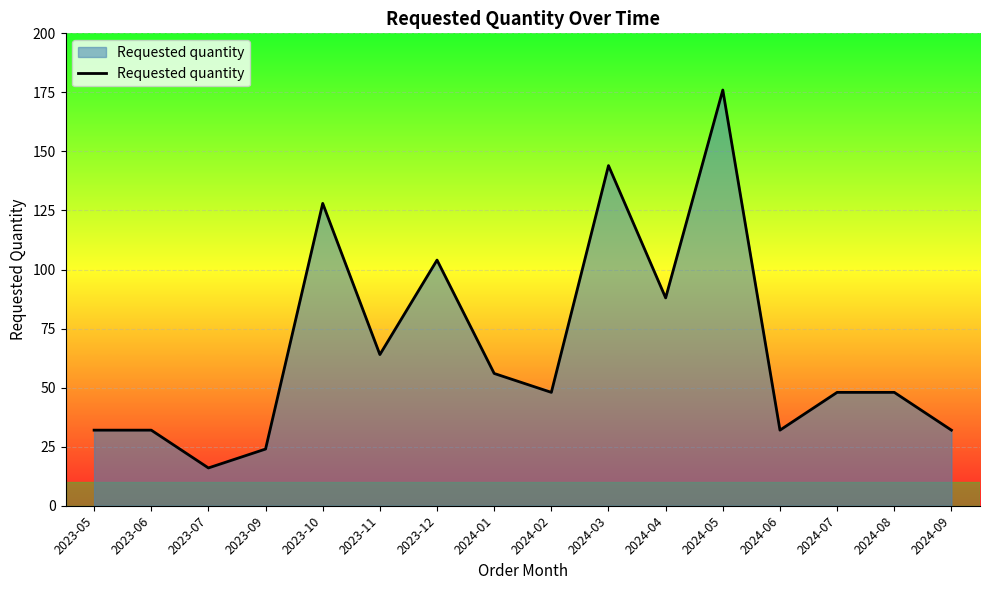

Read the value at 2024-09.

32